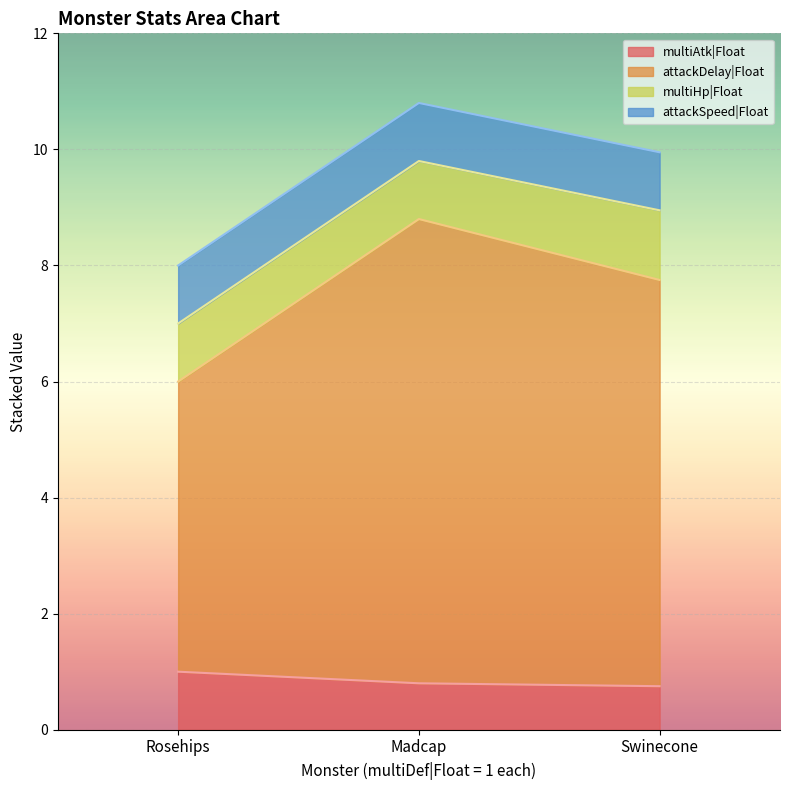

What is the average value of the multiAtk|Float series?

0.8